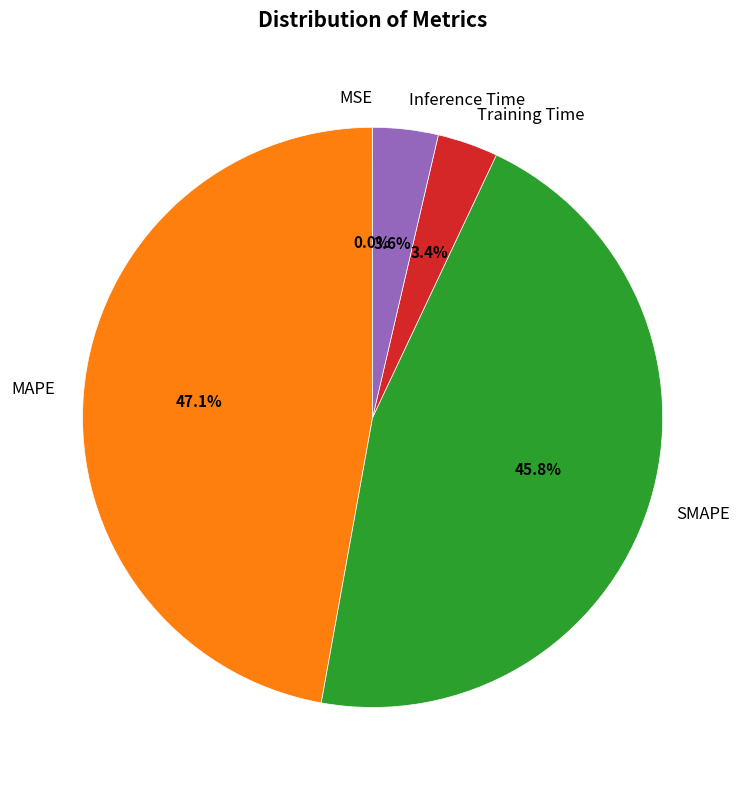

What portion of the pie excludes MAPE?

52.9%